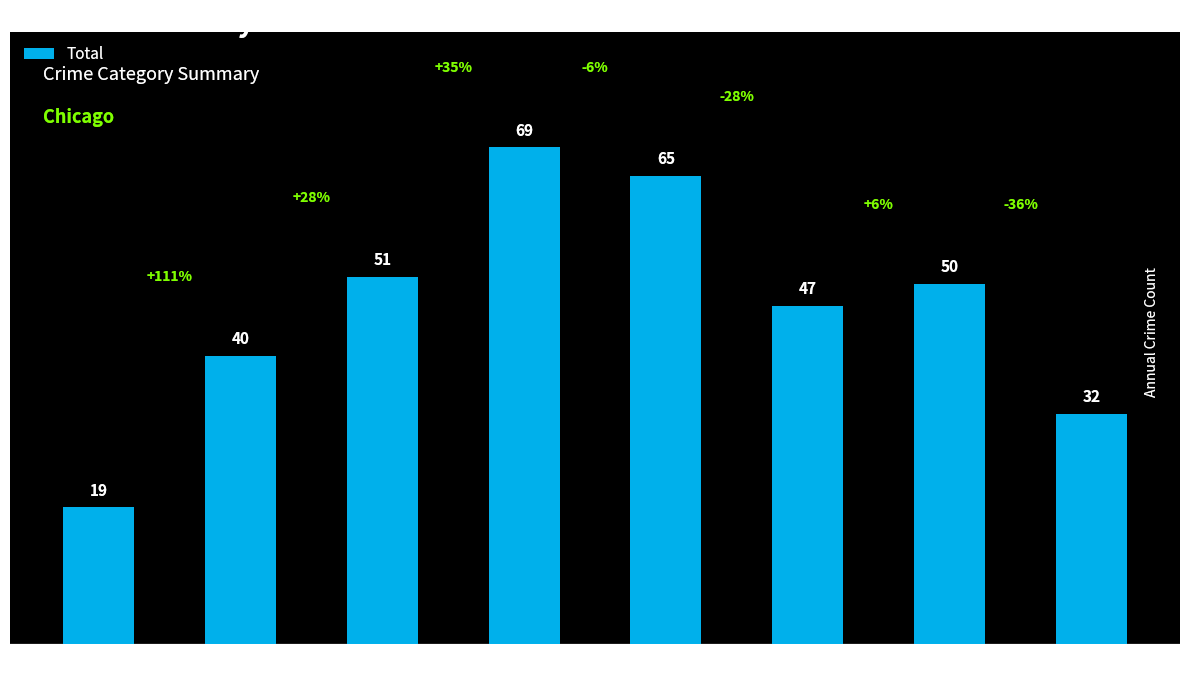

What is the change in value from 2017 to 2019?

+14